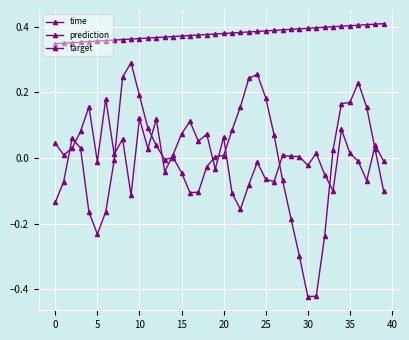

True or false: target and prediction cross at least once.

True